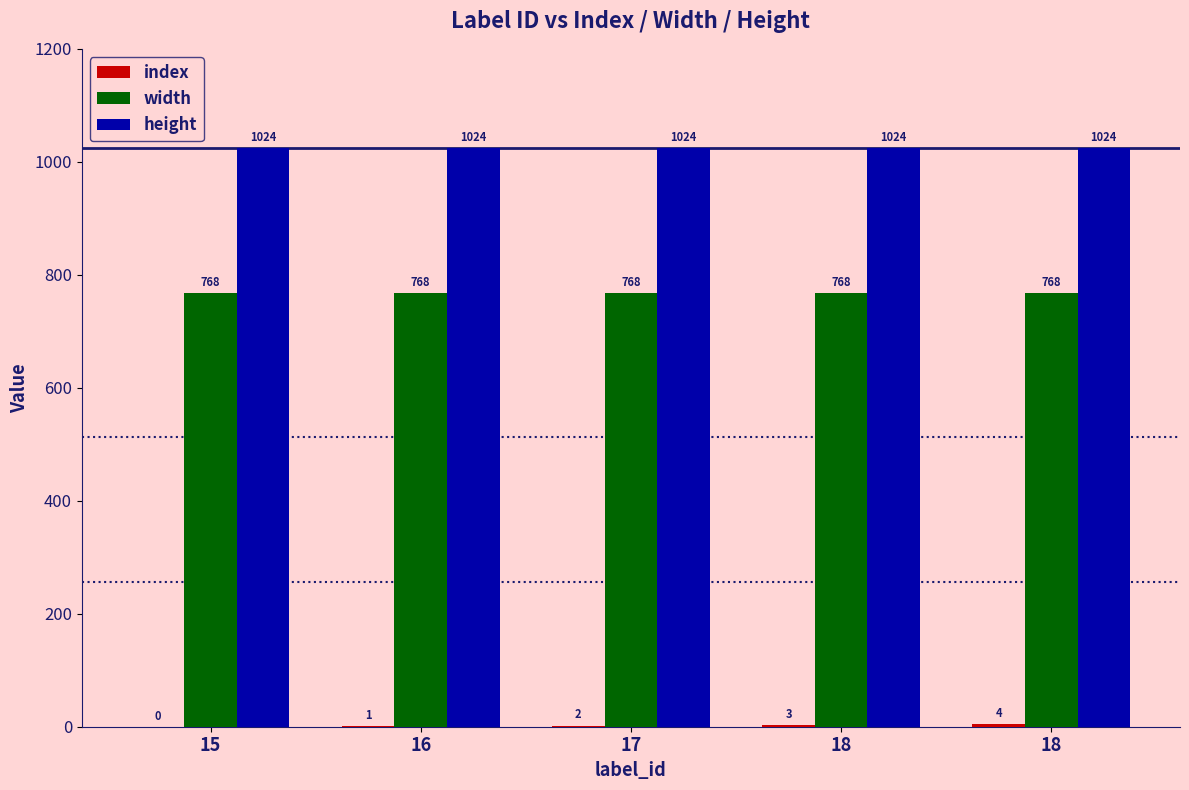

What is the total value across all series at 17?

1794